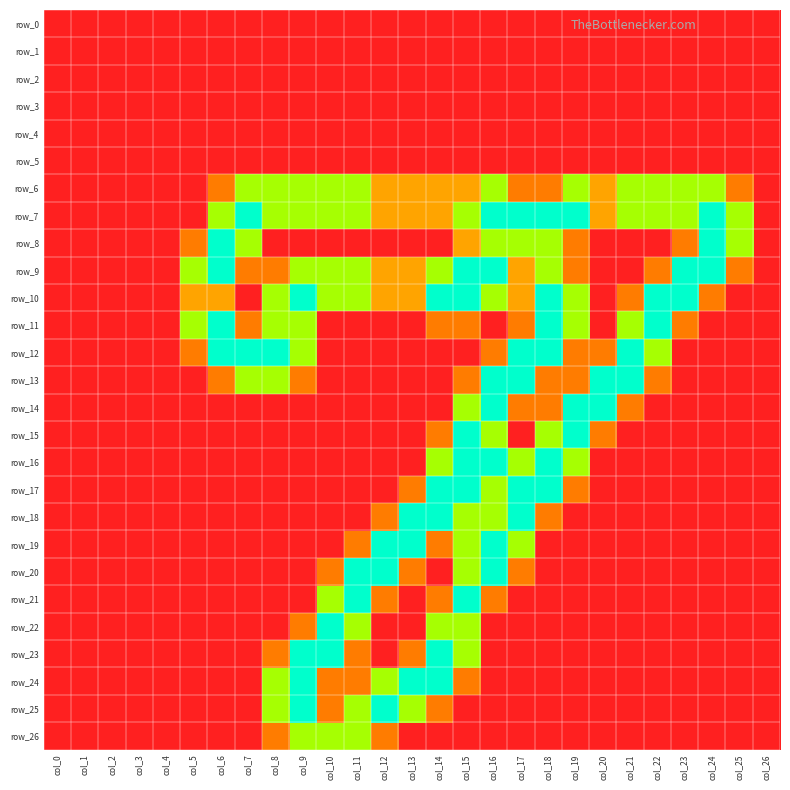

Count the number of categories in the chart.

27